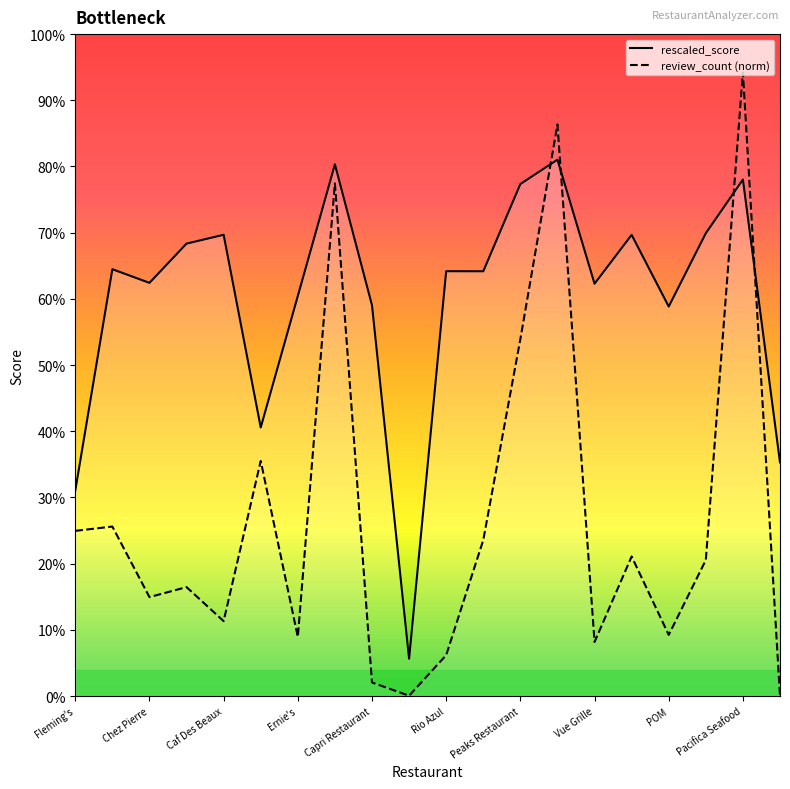

Is it true that review_count (norm) equals 0.3 at Fleming's?

False